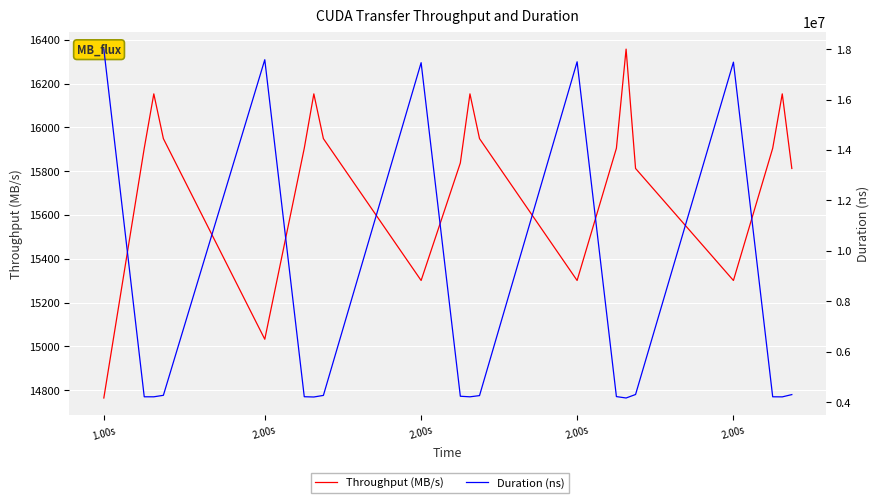

What is the difference between the maximum and minimum values in the Duration (ns) series?

13837647.0